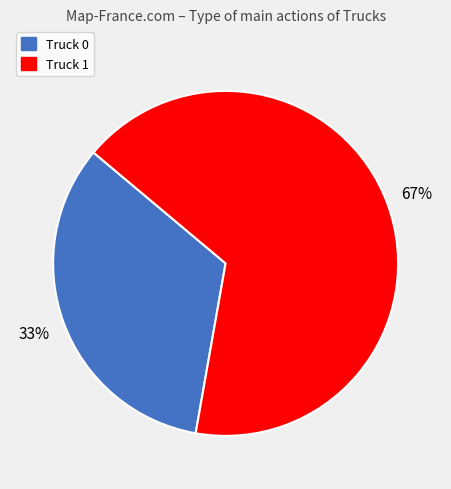

To the nearest percent, what is the average slice percentage?

50%